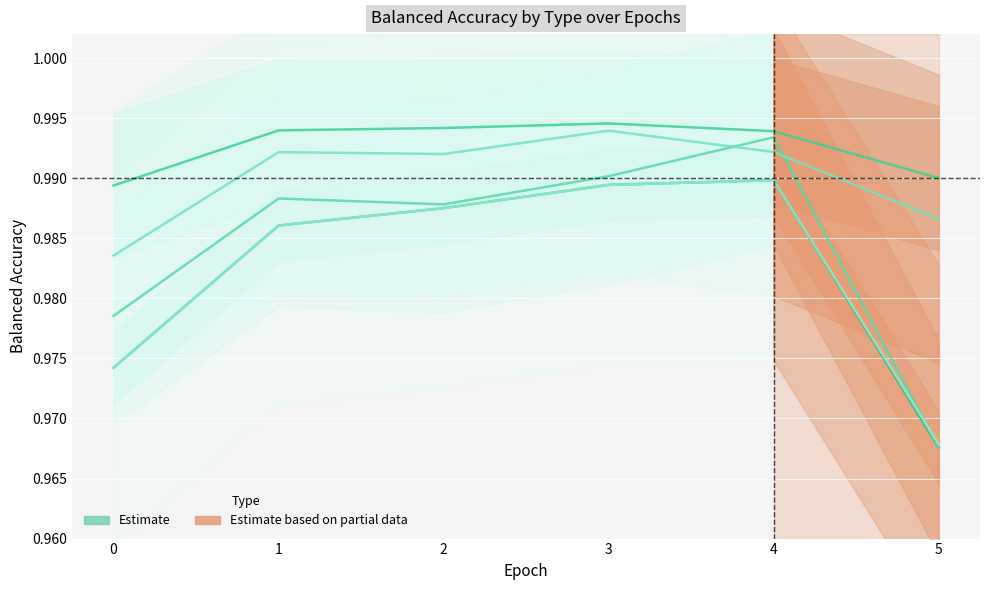

List the series in order of their peak value, lowest first.

balanced_accuracy, balanced_accuracy_TypeC, balanced_accuracy_TypeA, balanced_accuracy_TypeB, balanced_accuracy_Other